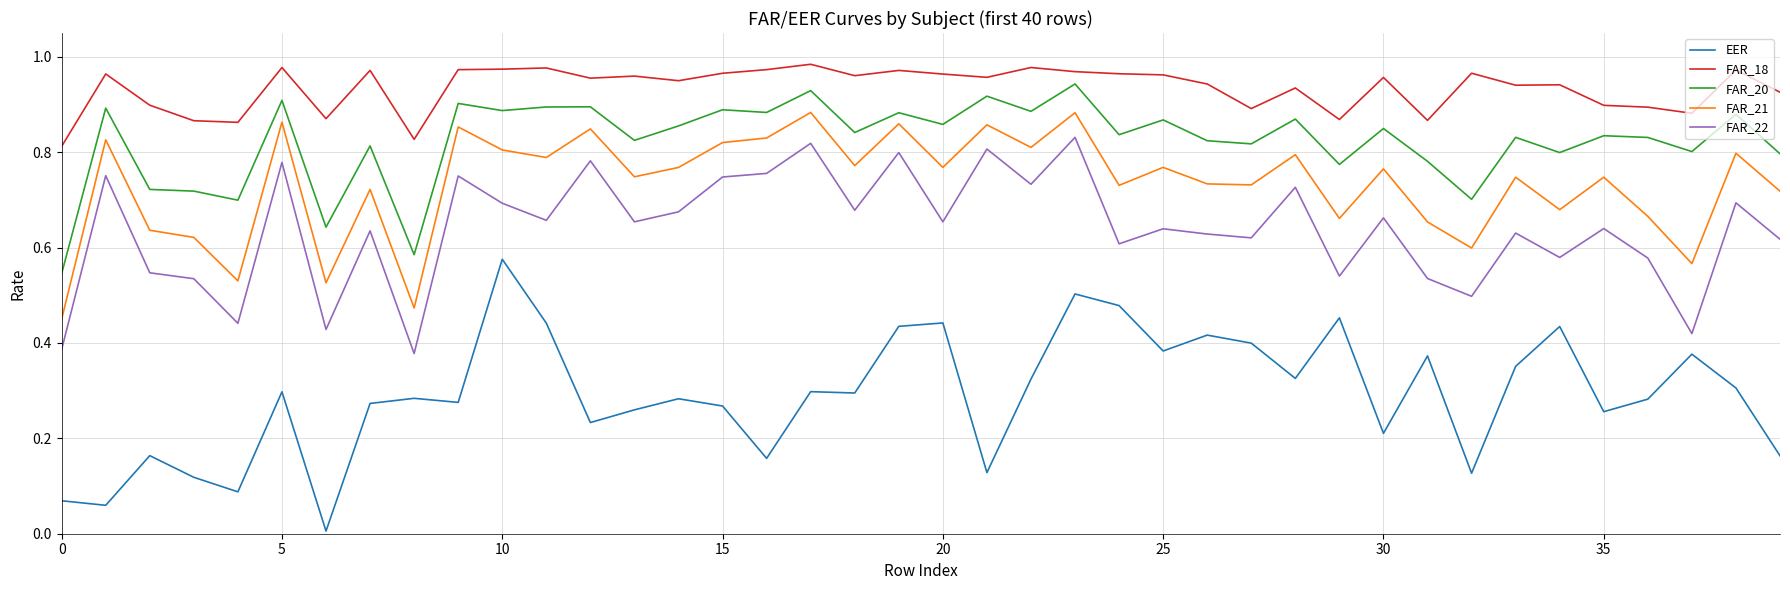

True or false: FAR_18 and FAR_20 intersect in this chart.

False